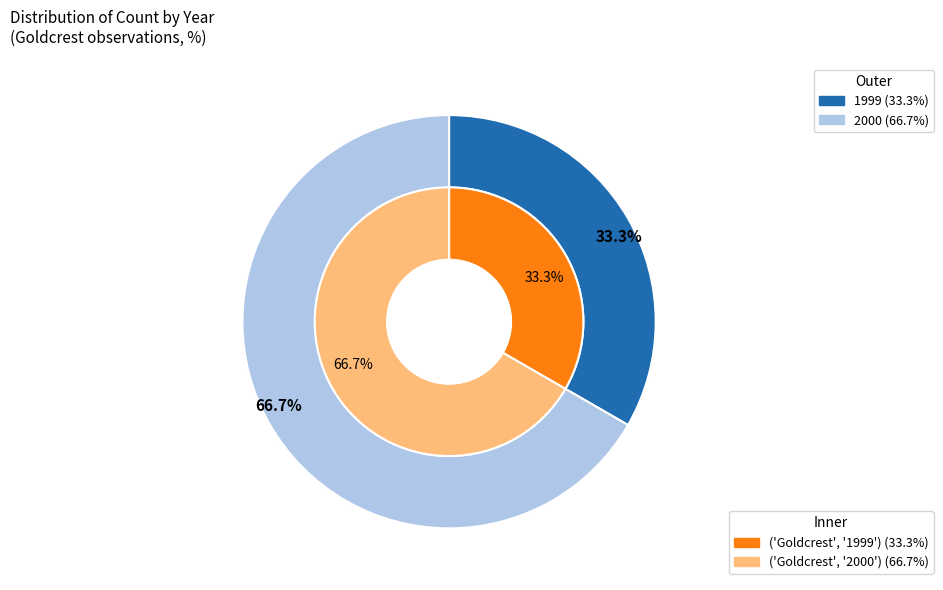

The 2000 slice represents 67% of the pie. True or false?

True